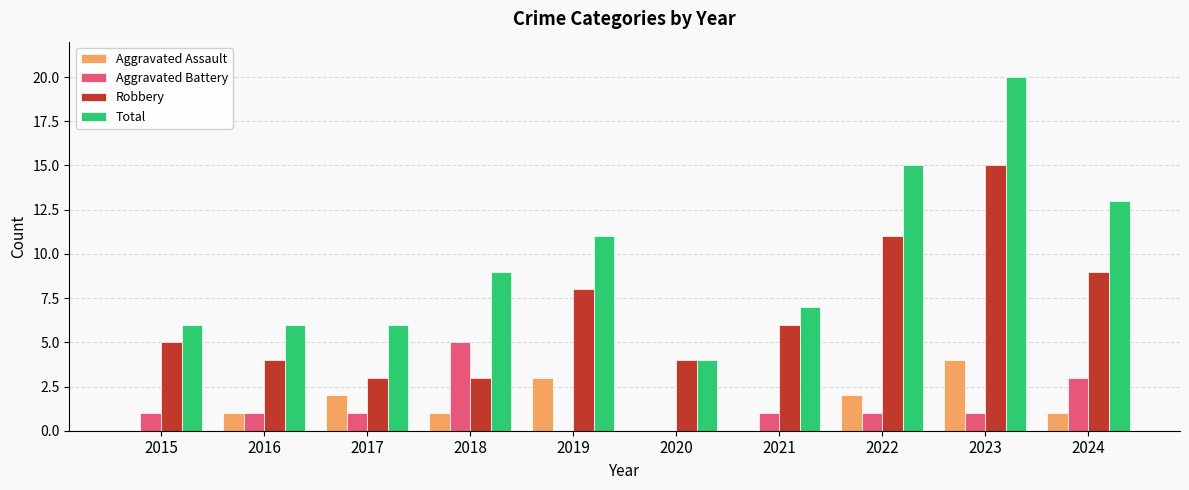

What is the sum of all Total values?

97